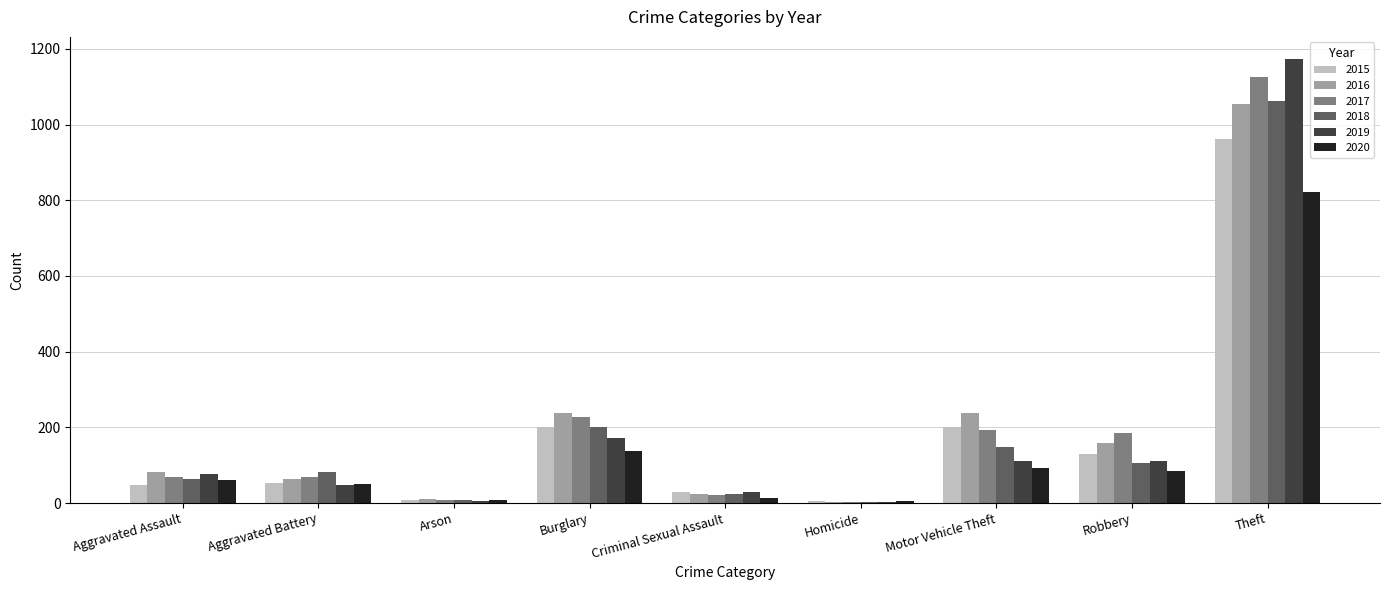

What is the maximum value shown in the chart?

1173